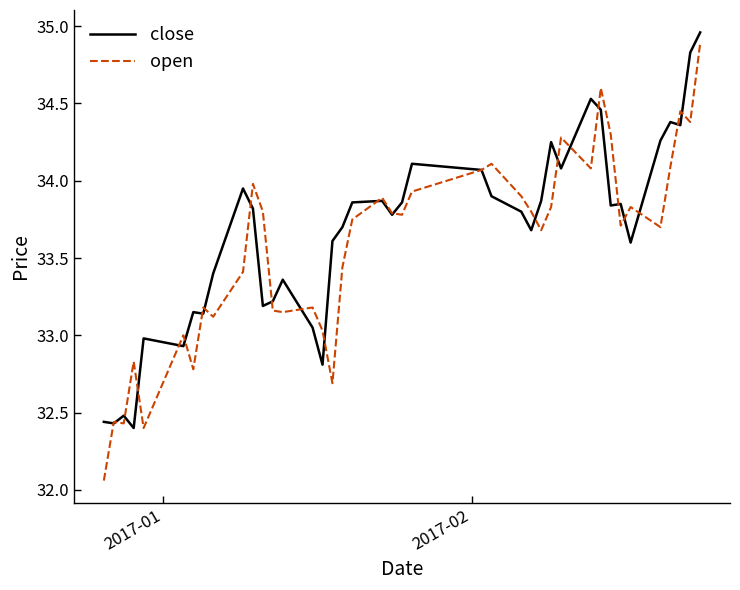

Which series has the largest range (max minus min)?

open